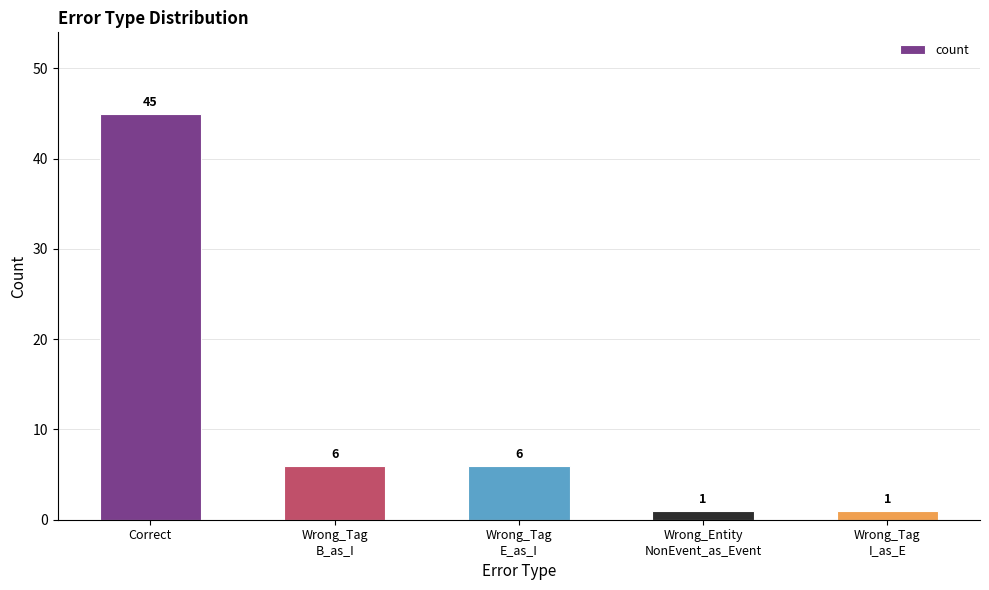

What is the label of the 3rd bar from the left?

Wrong_Tag
E_as_I